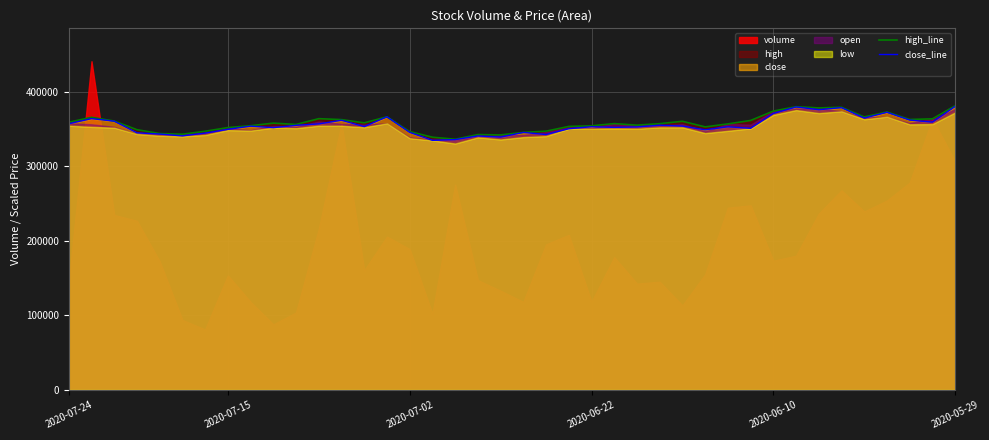

Is it true that high_line equals 119663 at 35?

False